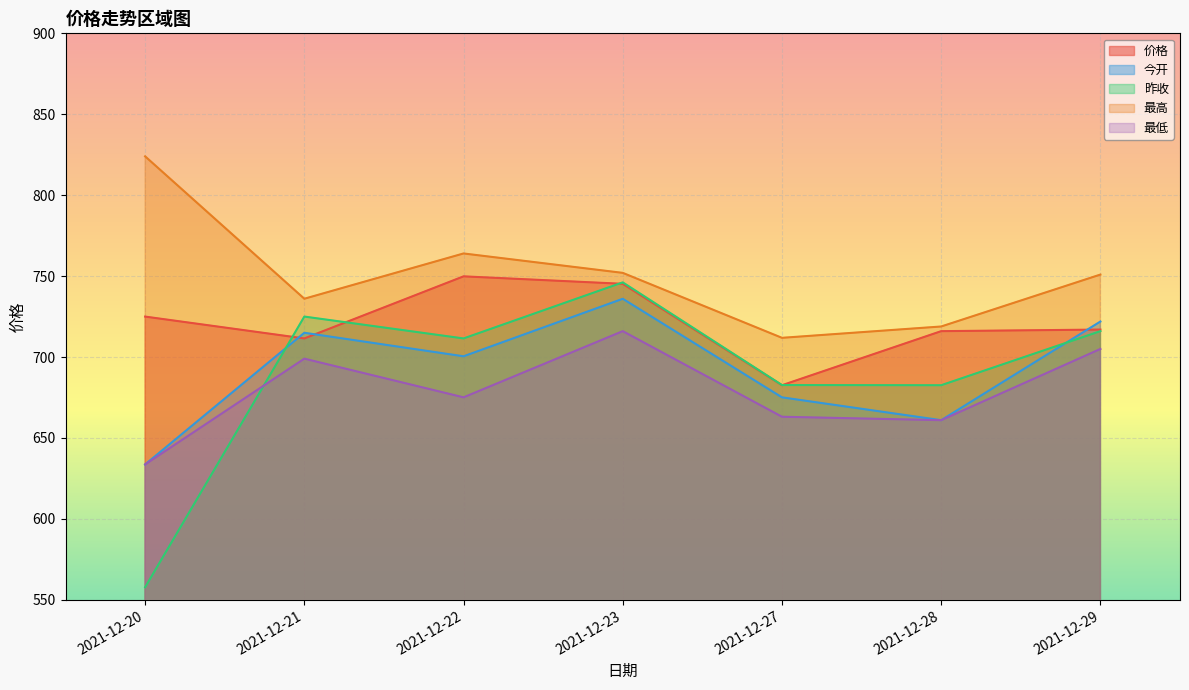

True or false: 最低 has a value of 426.6 at 2021-12-21.

False